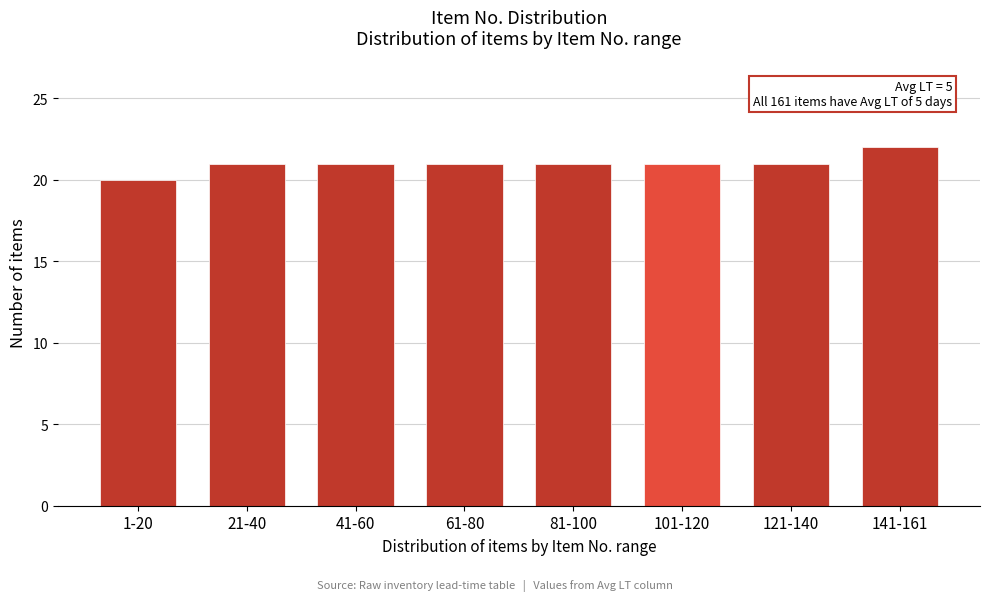

Reading left to right, transcribe all the data shown in this chart.

1-20=20	21-40=21	41-60=21	61-80=21	81-100=21	101-120=21	121-140=21	141-161=22